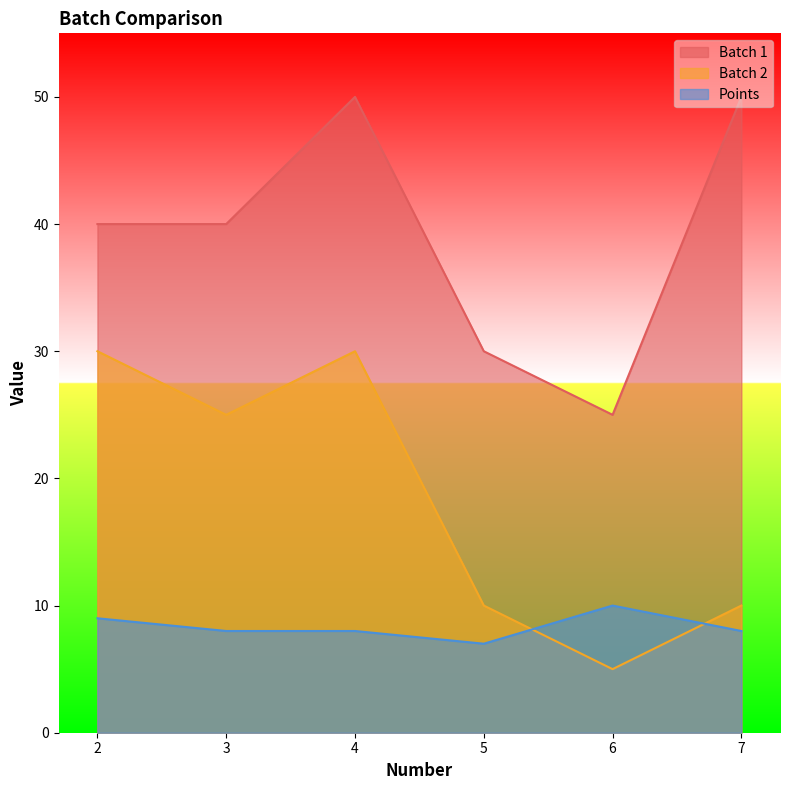

What is the spread (max minus min) of values at 4?

42